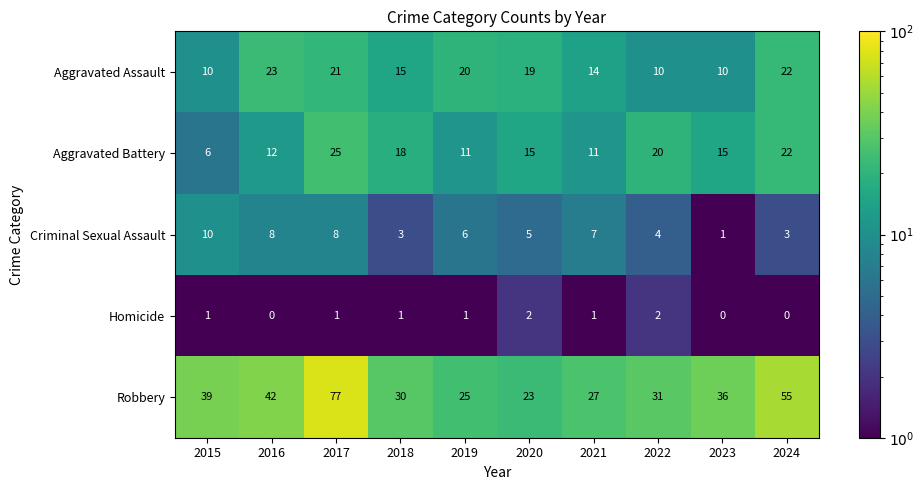

Where does the Aggravated Battery series first go above 15?

2017